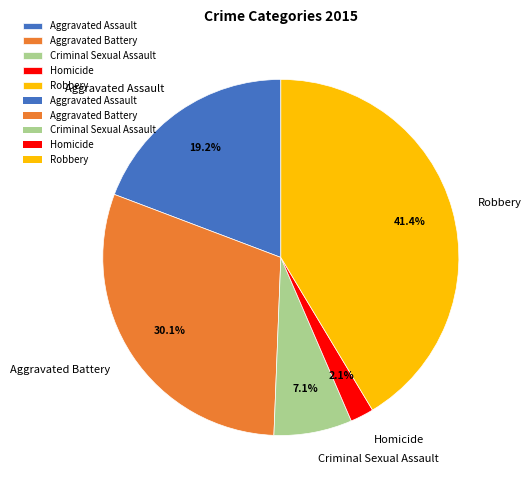

To the nearest percent, what portion does Robbery represent?

41%